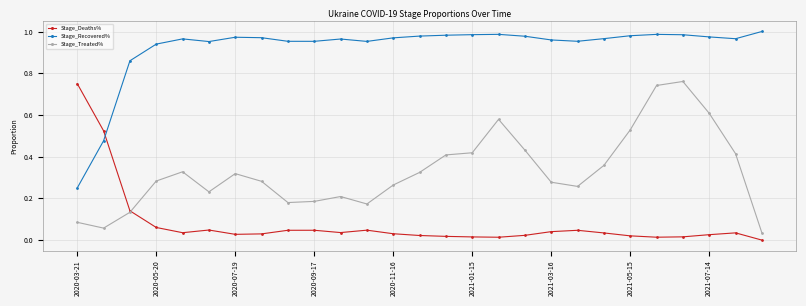

How many intersections are there between Stage_Deaths% and Stage_Treated%?

1